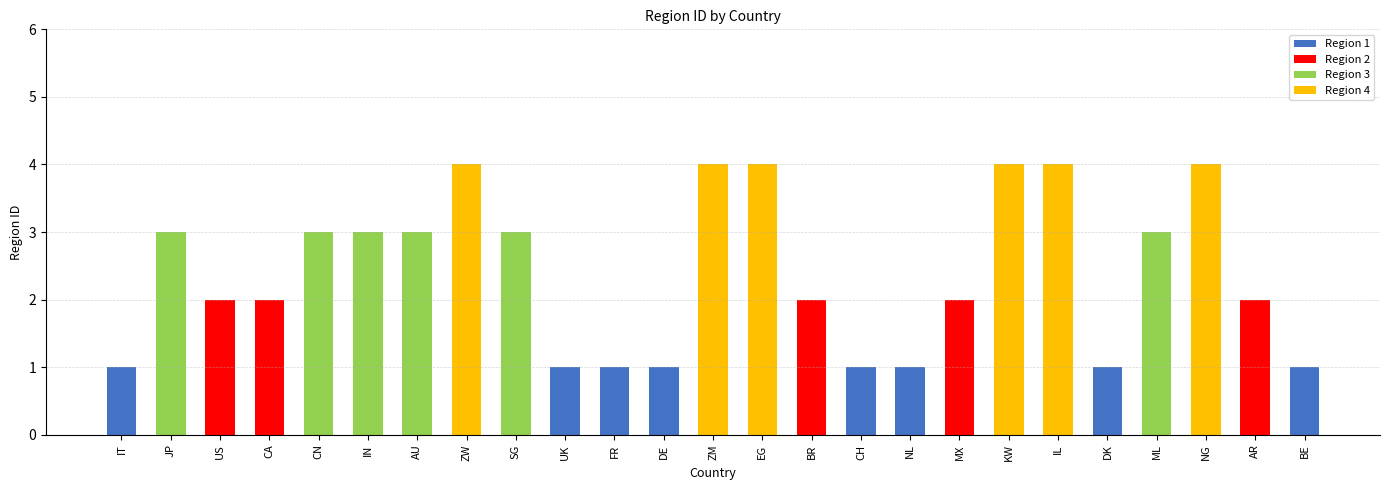

At which label does the data first exceed 2?

JP